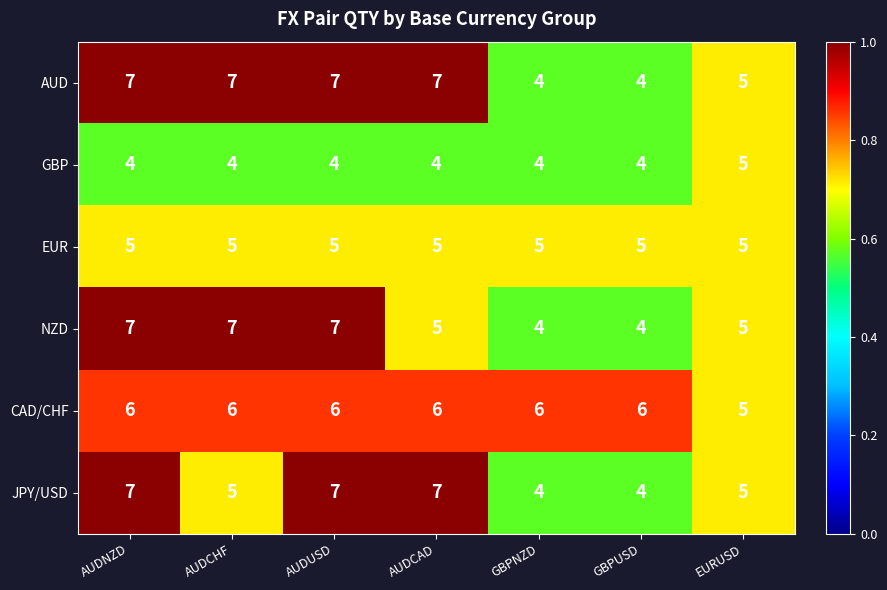

What is the total value across all series at GBPUSD?

27